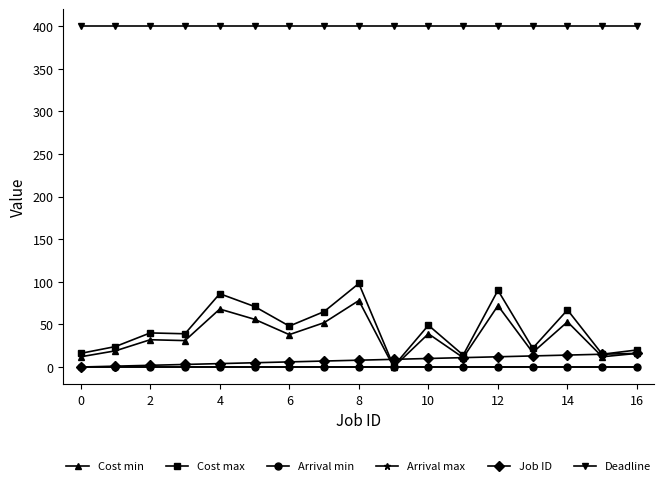

Does the chart have visible grid lines?

No